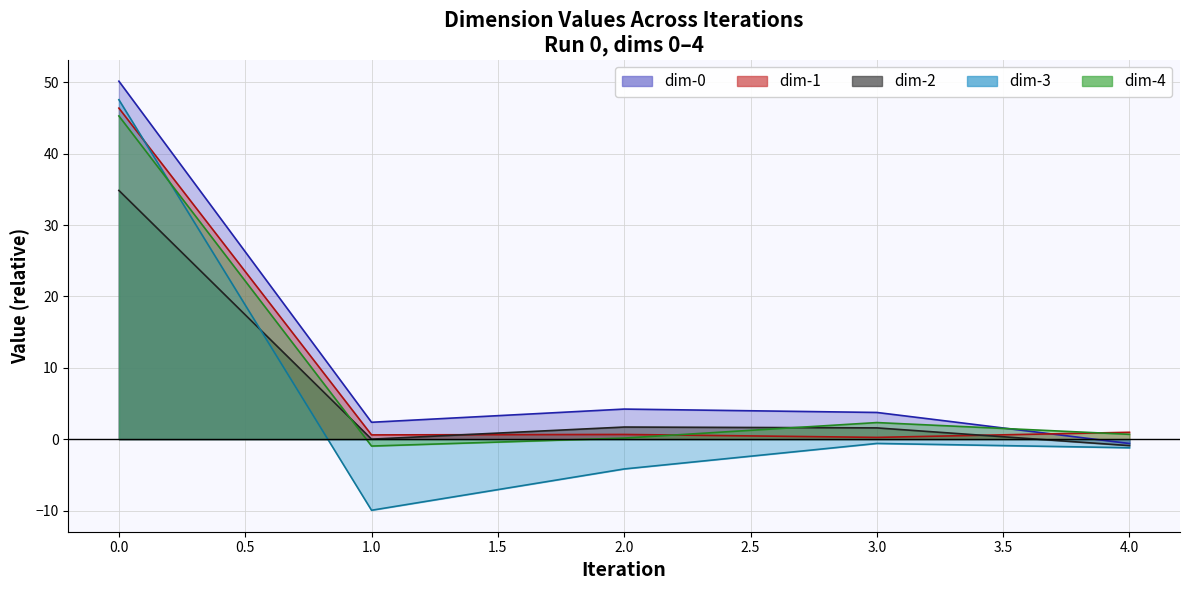

Reading left to right, transcribe all the data shown in this chart.

dim-0: 0=50.2	1=2.4	2=4.2	3=3.7	4=-0.6
dim-1: 0=46.4	1=0.6	2=0.7	3=0.2	4=1.0
dim-2: 0=34.8	1=0.0	2=1.7	3=1.6	4=-0.9
dim-3: 0=47.6	1=-10.0	2=-4.2	3=-0.6	4=-1.2
dim-4: 0=45.3	1=-1.0	2=0.2	3=2.3	4=0.7